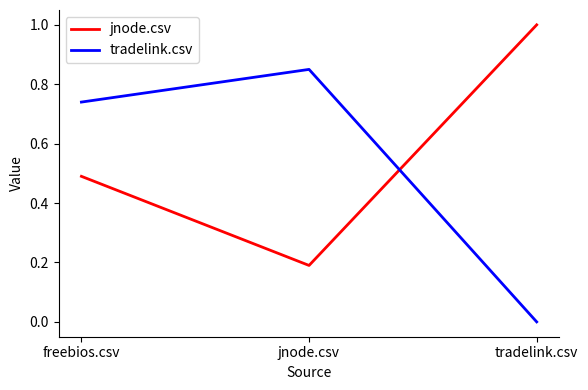

Rank the categories by tradelink.csv value from lowest to highest.

tradelink.csv, freebios.csv, jnode.csv